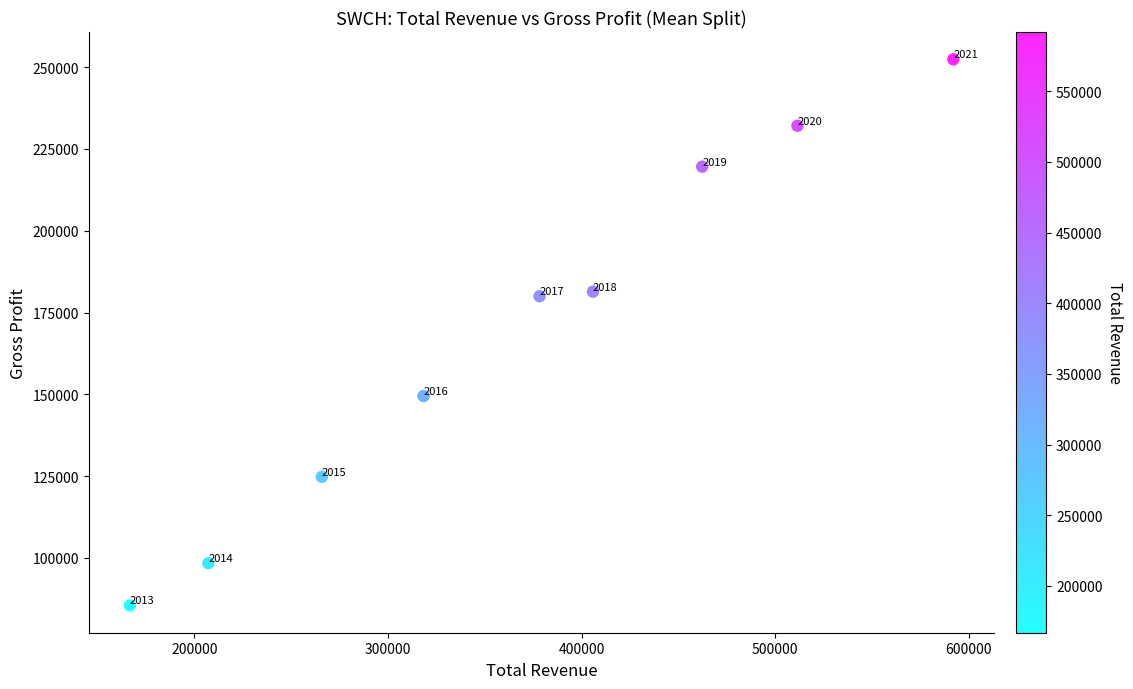

What is the range of Y values (max minus min)?

166900